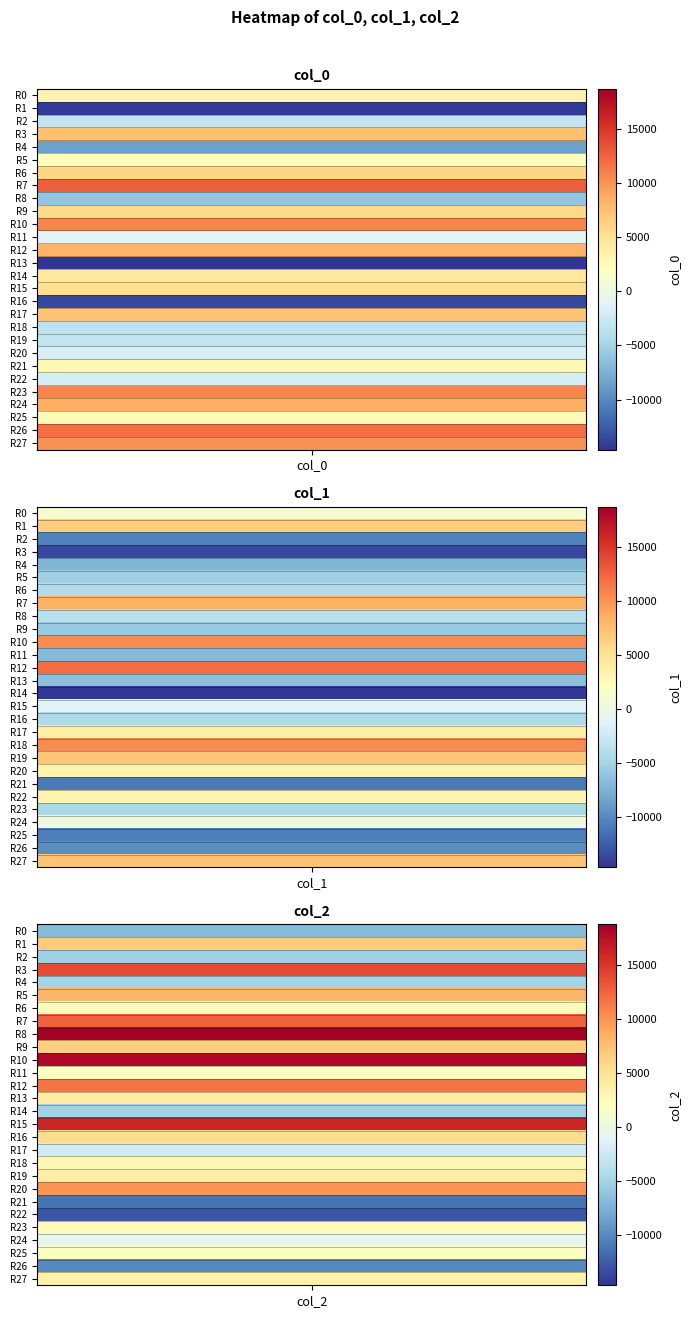

Rank the categories by col_2 value from lowest to highest.

22, 21, 26, 0, 2, 14, 4, 17, 24, 25, 11, 6, 23, 18, 27, 19, 13, 16, 9, 1, 5, 20, 12, 7, 3, 15, 10, 8